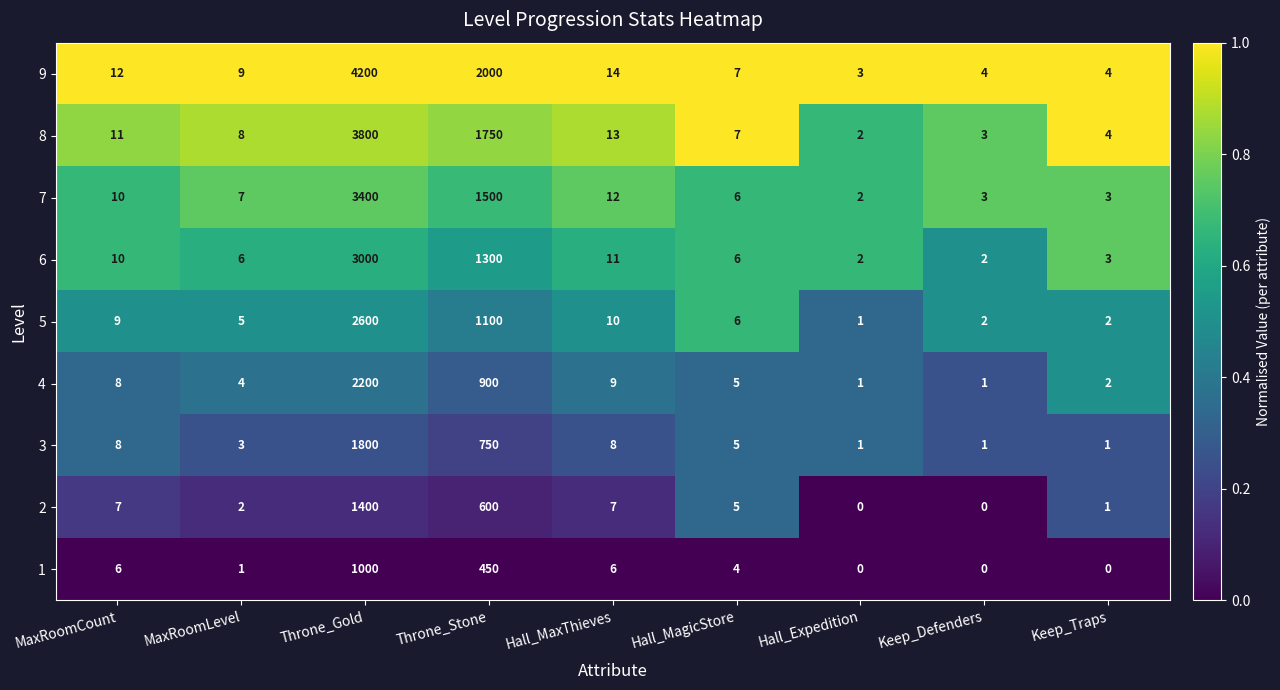

The value of 8 at Hall_MagicStore is 2. True or false?

False